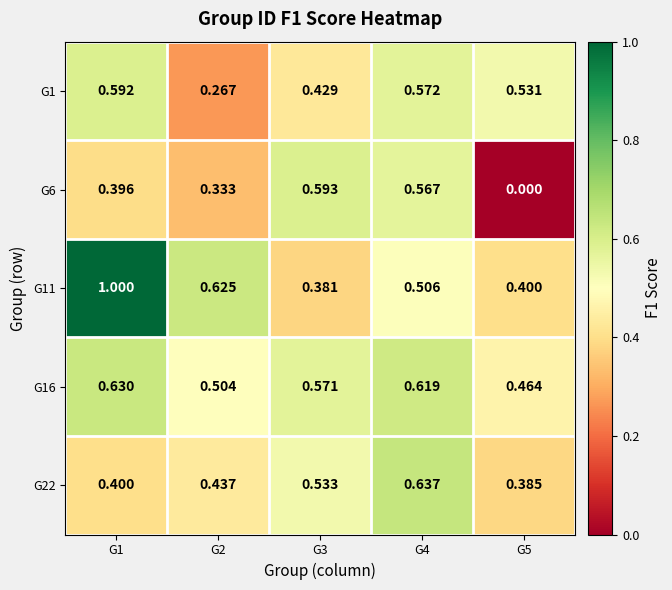

Is the value of G16 at G5 greater than the value of G1 at G1?

No